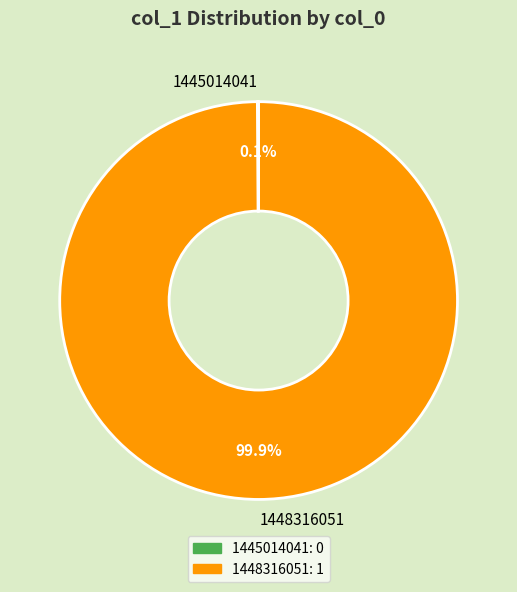

What is the largest slice in the pie chart?

1448316051